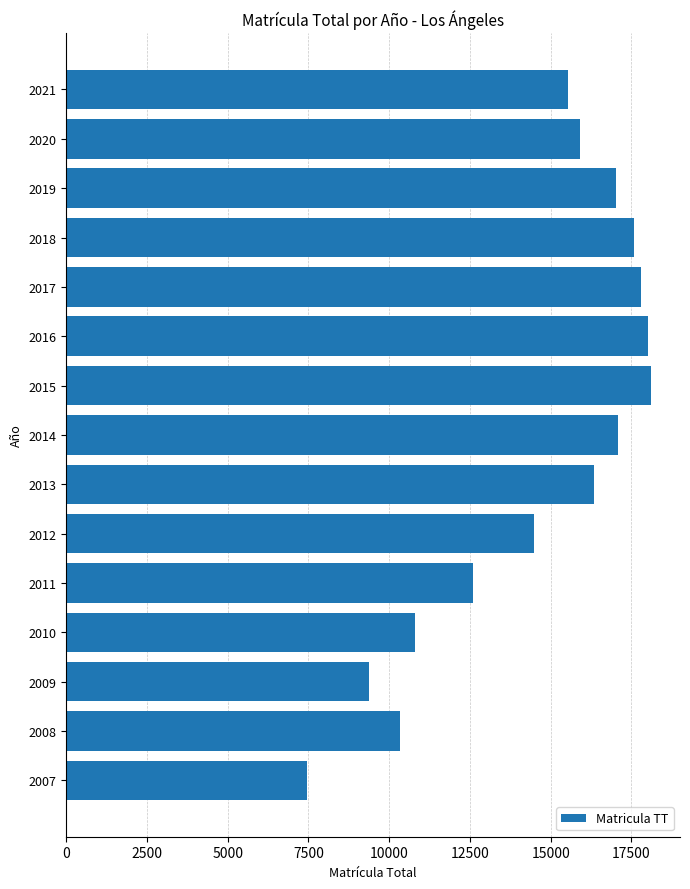

Read the value at 2007, to the nearest 100.

7500